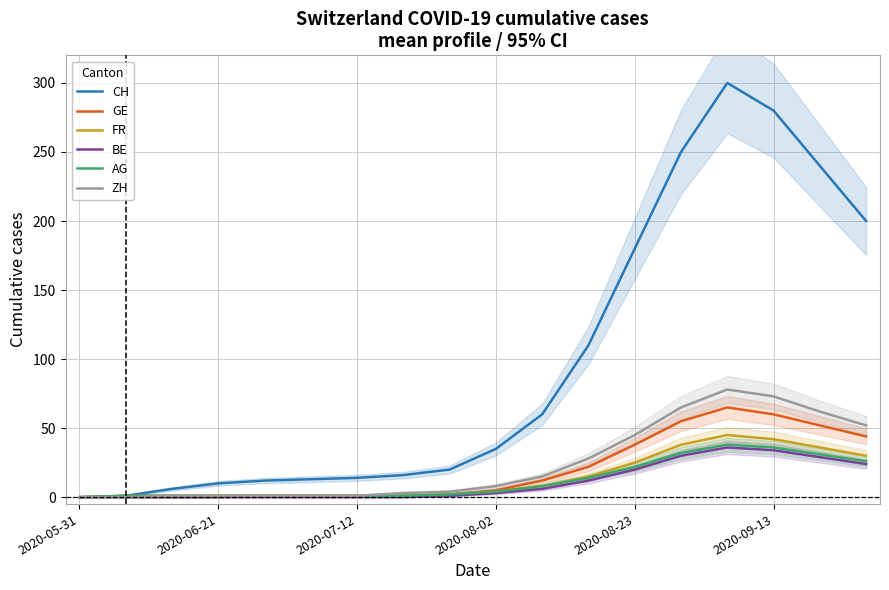

How many categories are shown in the chart?

18